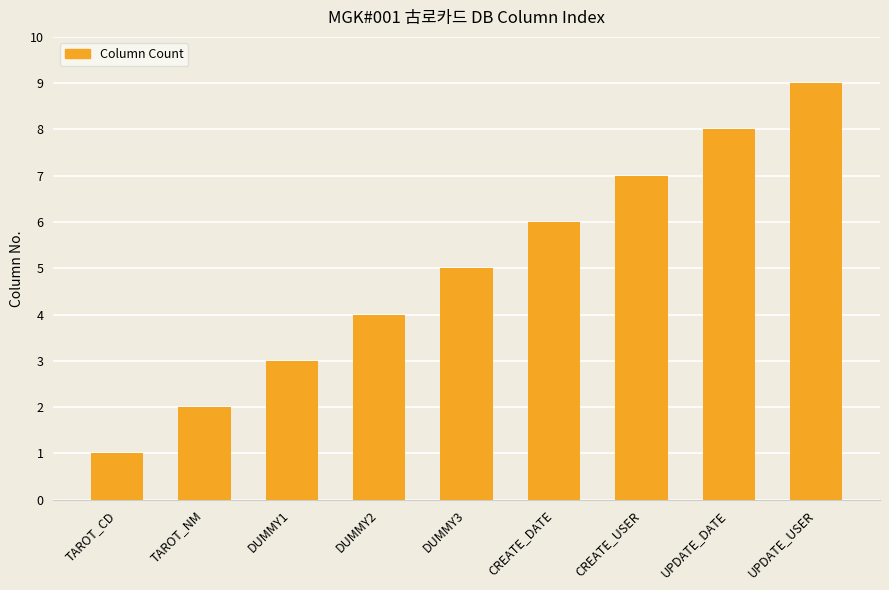

What is the change in value from DUMMY1 to CREATE_DATE?

+3